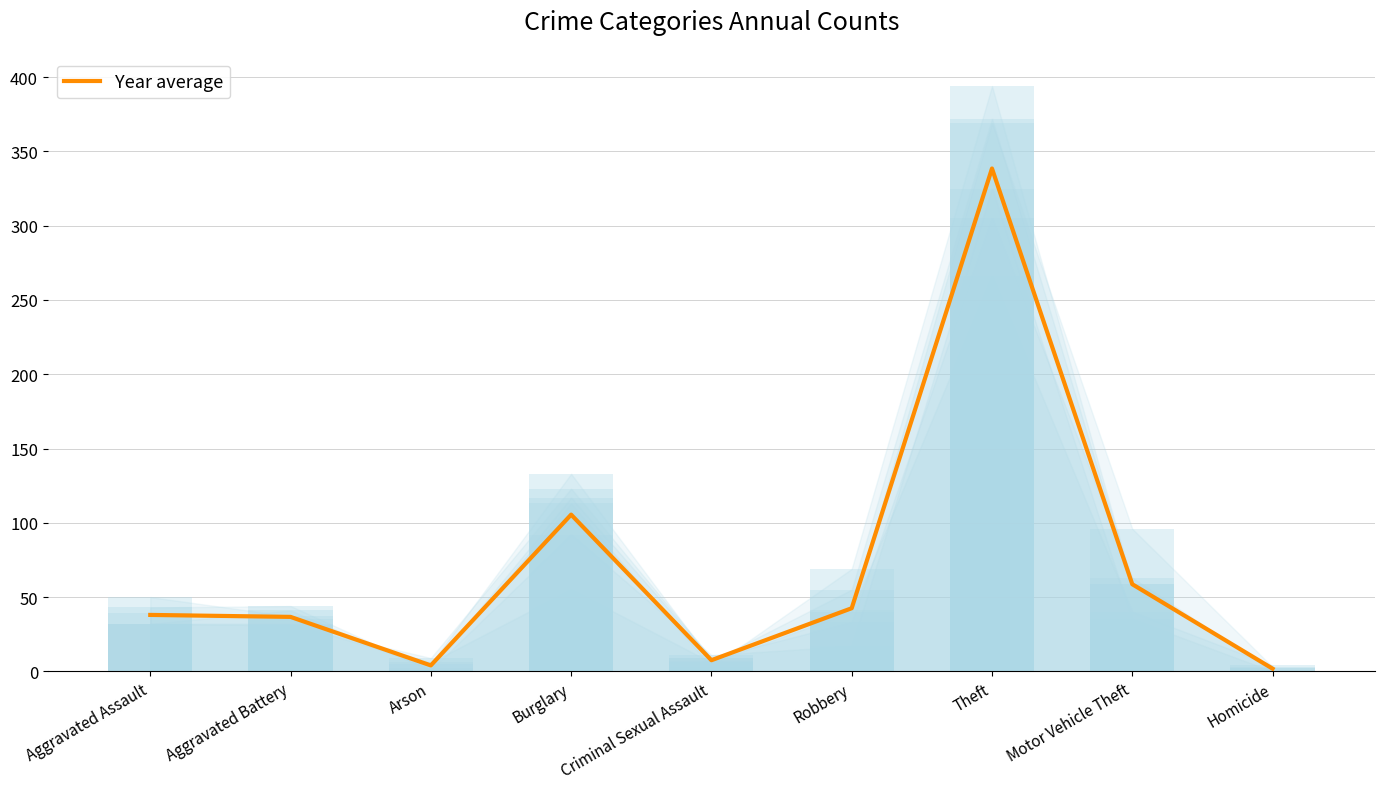

Between Aggravated Battery and Theft, which is larger?

Theft